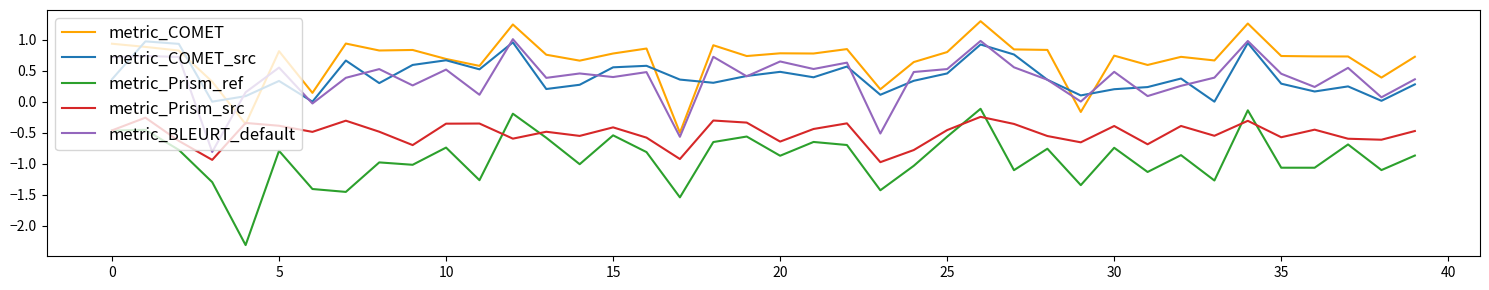

Which series has the largest range (max minus min)?

metric_Prism_ref